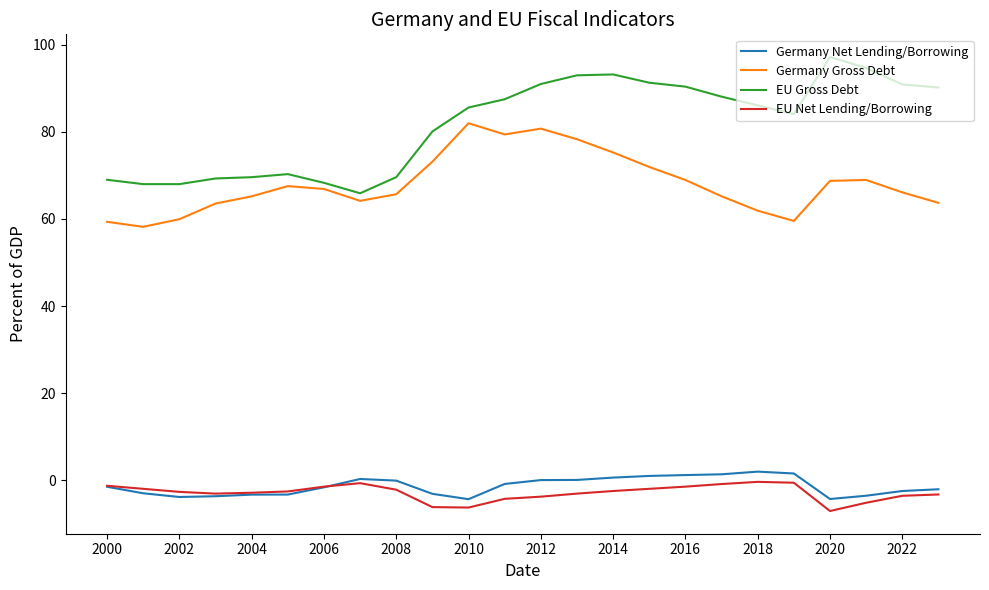

What is the lowest value of the EU Gross Debt series?

65.9